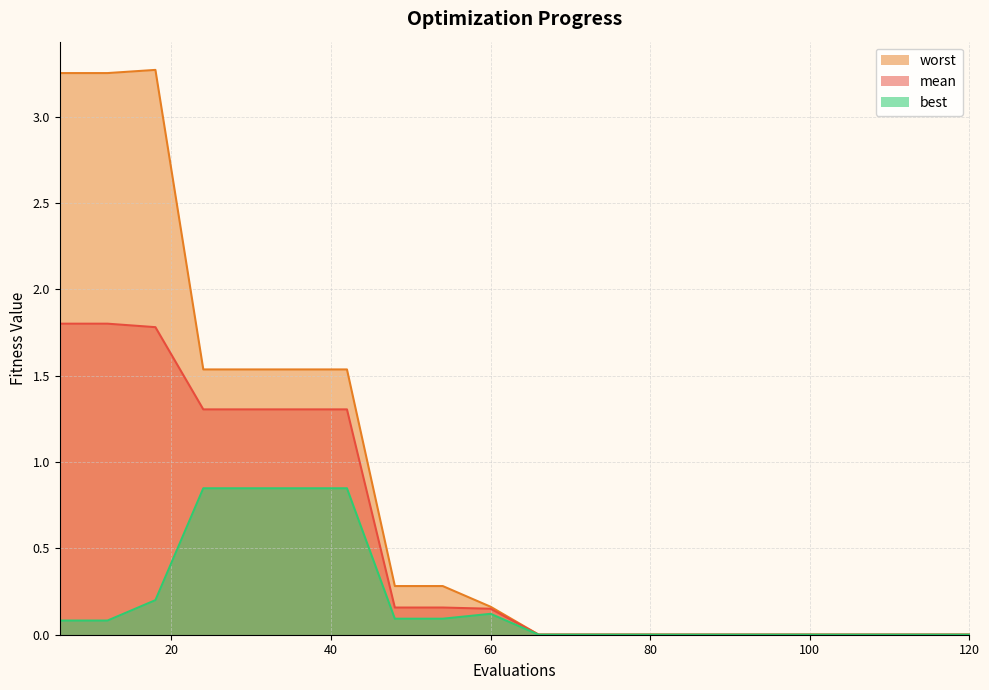

The worst series shows 2.1 at 42. True or false?

False